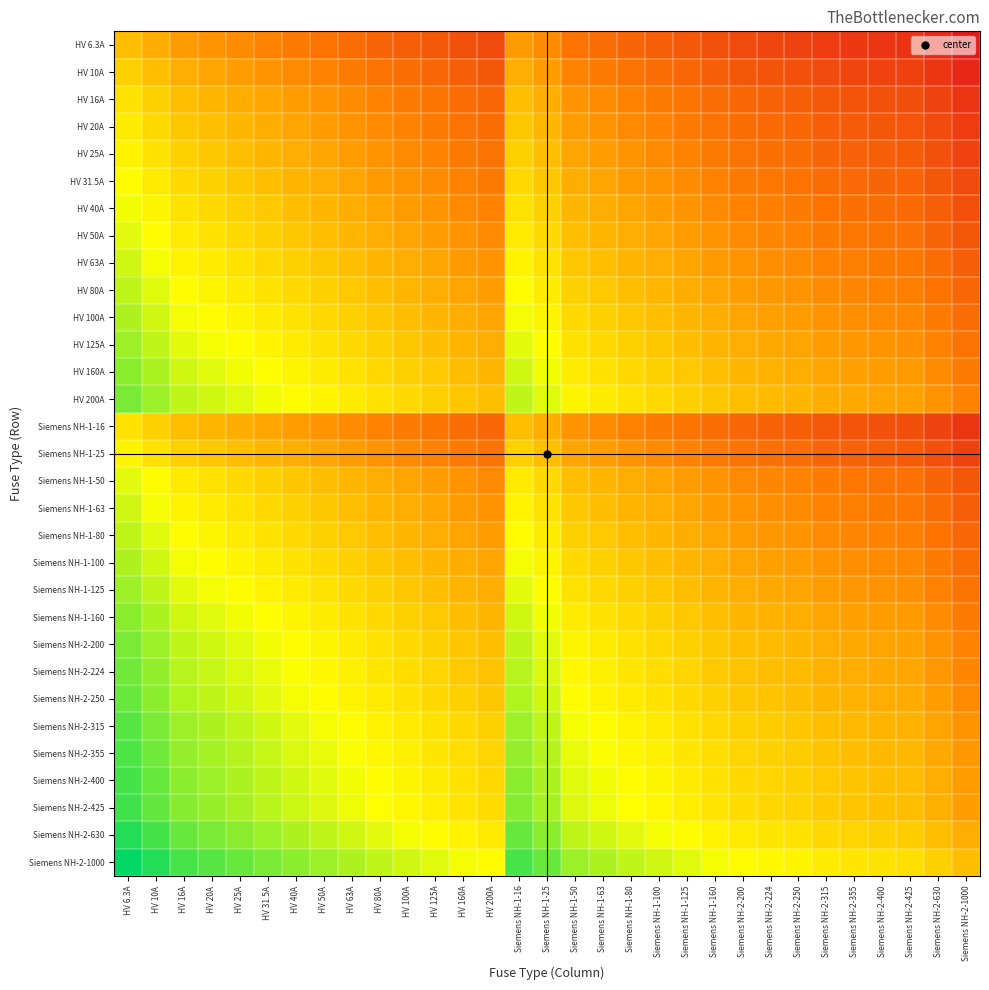

Reading left to right, list all the values displayed in this chart.

HV 6.3A: HV 6.3A=0.0	HV 10A=-0.2	HV 16A=-0.4	HV 20A=-0.5	HV 25A=-0.6	HV 31.5A=-0.7	HV 40A=-0.8	HV 50A=-0.9	HV 63A=-1.0	HV 80A=-1.1	HV 100A=-1.2	HV 125A=-1.3	HV 160A=-1.4	HV 200A=-1.5	Siemens NH-1-16=-0.4	Siemens NH-1-25=-0.6	Siemens NH-1-50=-0.9	Siemens NH-1-63=-1.0	Siemens NH-1-80=-1.1	Siemens NH-1-100=-1.2	Siemens NH-1-125=-1.3	Siemens NH-1-160=-1.4	Siemens NH-2-200=-1.5	Siemens NH-2-224=-1.6	Siemens NH-2-250=-1.6	Siemens NH-2-315=-1.7	Siemens NH-2-355=-1.8	Siemens NH-2-400=-1.8	Siemens NH-2-425=-1.8	Siemens NH-2-630=-2.0	Siemens NH-2-1000=-2.2
HV 10A: HV 6.3A=0.2	HV 10A=0.0	HV 16A=-0.2	HV 20A=-0.3	HV 25A=-0.4	HV 31.5A=-0.5	HV 40A=-0.6	HV 50A=-0.7	HV 63A=-0.8	HV 80A=-0.9	HV 100A=-1.0	HV 125A=-1.1	HV 160A=-1.2	HV 200A=-1.3	Siemens NH-1-16=-0.2	Siemens NH-1-25=-0.4	Siemens NH-1-50=-0.7	Siemens NH-1-63=-0.8	Siemens NH-1-80=-0.9	Siemens NH-1-100=-1.0	Siemens NH-1-125=-1.1	Siemens NH-1-160=-1.2	Siemens NH-2-200=-1.3	Siemens NH-2-224=-1.4	Siemens NH-2-250=-1.4	Siemens NH-2-315=-1.5	Siemens NH-2-355=-1.6	Siemens NH-2-400=-1.6	Siemens NH-2-425=-1.6	Siemens NH-2-630=-1.8	Siemens NH-2-1000=-2.0
HV 16A: HV 6.3A=0.4	HV 10A=0.2	HV 16A=0.0	HV 20A=-0.1	HV 25A=-0.2	HV 31.5A=-0.3	HV 40A=-0.4	HV 50A=-0.5	HV 63A=-0.6	HV 80A=-0.7	HV 100A=-0.8	HV 125A=-0.9	HV 160A=-1.0	HV 200A=-1.1	Siemens NH-1-16=0.0	Siemens NH-1-25=-0.2	Siemens NH-1-50=-0.5	Siemens NH-1-63=-0.6	Siemens NH-1-80=-0.7	Siemens NH-1-100=-0.8	Siemens NH-1-125=-0.9	Siemens NH-1-160=-1.0	Siemens NH-2-200=-1.1	Siemens NH-2-224=-1.1	Siemens NH-2-250=-1.2	Siemens NH-2-315=-1.3	Siemens NH-2-355=-1.3	Siemens NH-2-400=-1.4	Siemens NH-2-425=-1.4	Siemens NH-2-630=-1.6	Siemens NH-2-1000=-1.8
HV 20A: HV 6.3A=0.5	HV 10A=0.3	HV 16A=0.1	HV 20A=0.0	HV 25A=-0.1	HV 31.5A=-0.2	HV 40A=-0.3	HV 50A=-0.4	HV 63A=-0.5	HV 80A=-0.6	HV 100A=-0.7	HV 125A=-0.8	HV 160A=-0.9	HV 200A=-1.0	Siemens NH-1-16=0.1	Siemens NH-1-25=-0.1	Siemens NH-1-50=-0.4	Siemens NH-1-63=-0.5	Siemens NH-1-80=-0.6	Siemens NH-1-100=-0.7	Siemens NH-1-125=-0.8	Siemens NH-1-160=-0.9	Siemens NH-2-200=-1.0	Siemens NH-2-224=-1.0	Siemens NH-2-250=-1.1	Siemens NH-2-315=-1.2	Siemens NH-2-355=-1.2	Siemens NH-2-400=-1.3	Siemens NH-2-425=-1.3	Siemens NH-2-630=-1.5	Siemens NH-2-1000=-1.7
HV 25A: HV 6.3A=0.6	HV 10A=0.4	HV 16A=0.2	HV 20A=0.1	HV 25A=0.0	HV 31.5A=-0.1	HV 40A=-0.2	HV 50A=-0.3	HV 63A=-0.4	HV 80A=-0.5	HV 100A=-0.6	HV 125A=-0.7	HV 160A=-0.8	HV 200A=-0.9	Siemens NH-1-16=0.2	Siemens NH-1-25=0.0	Siemens NH-1-50=-0.3	Siemens NH-1-63=-0.4	Siemens NH-1-80=-0.5	Siemens NH-1-100=-0.6	Siemens NH-1-125=-0.7	Siemens NH-1-160=-0.8	Siemens NH-2-200=-0.9	Siemens NH-2-224=-1.0	Siemens NH-2-250=-1.0	Siemens NH-2-315=-1.1	Siemens NH-2-355=-1.2	Siemens NH-2-400=-1.2	Siemens NH-2-425=-1.2	Siemens NH-2-630=-1.4	Siemens NH-2-1000=-1.6
HV 31.5A: HV 6.3A=0.7	HV 10A=0.5	HV 16A=0.3	HV 20A=0.2	HV 25A=0.1	HV 31.5A=0.0	HV 40A=-0.1	HV 50A=-0.2	HV 63A=-0.3	HV 80A=-0.4	HV 100A=-0.5	HV 125A=-0.6	HV 160A=-0.7	HV 200A=-0.8	Siemens NH-1-16=0.3	Siemens NH-1-25=0.1	Siemens NH-1-50=-0.2	Siemens NH-1-63=-0.3	Siemens NH-1-80=-0.4	Siemens NH-1-100=-0.5	Siemens NH-1-125=-0.6	Siemens NH-1-160=-0.7	Siemens NH-2-200=-0.8	Siemens NH-2-224=-0.9	Siemens NH-2-250=-0.9	Siemens NH-2-315=-1.0	Siemens NH-2-355=-1.1	Siemens NH-2-400=-1.1	Siemens NH-2-425=-1.1	Siemens NH-2-630=-1.3	Siemens NH-2-1000=-1.5
HV 40A: HV 6.3A=0.8	HV 10A=0.6	HV 16A=0.4	HV 20A=0.3	HV 25A=0.2	HV 31.5A=0.1	HV 40A=0.0	HV 50A=-0.1	HV 63A=-0.2	HV 80A=-0.3	HV 100A=-0.4	HV 125A=-0.5	HV 160A=-0.6	HV 200A=-0.7	Siemens NH-1-16=0.4	Siemens NH-1-25=0.2	Siemens NH-1-50=-0.1	Siemens NH-1-63=-0.2	Siemens NH-1-80=-0.3	Siemens NH-1-100=-0.4	Siemens NH-1-125=-0.5	Siemens NH-1-160=-0.6	Siemens NH-2-200=-0.7	Siemens NH-2-224=-0.7	Siemens NH-2-250=-0.8	Siemens NH-2-315=-0.9	Siemens NH-2-355=-0.9	Siemens NH-2-400=-1.0	Siemens NH-2-425=-1.0	Siemens NH-2-630=-1.2	Siemens NH-2-1000=-1.4
HV 50A: HV 6.3A=0.9	HV 10A=0.7	HV 16A=0.5	HV 20A=0.4	HV 25A=0.3	HV 31.5A=0.2	HV 40A=0.1	HV 50A=0.0	HV 63A=-0.1	HV 80A=-0.2	HV 100A=-0.3	HV 125A=-0.4	HV 160A=-0.5	HV 200A=-0.6	Siemens NH-1-16=0.5	Siemens NH-1-25=0.3	Siemens NH-1-50=0.0	Siemens NH-1-63=-0.1	Siemens NH-1-80=-0.2	Siemens NH-1-100=-0.3	Siemens NH-1-125=-0.4	Siemens NH-1-160=-0.5	Siemens NH-2-200=-0.6	Siemens NH-2-224=-0.7	Siemens NH-2-250=-0.7	Siemens NH-2-315=-0.8	Siemens NH-2-355=-0.9	Siemens NH-2-400=-0.9	Siemens NH-2-425=-0.9	Siemens NH-2-630=-1.1	Siemens NH-2-1000=-1.3
HV 63A: HV 6.3A=1.0	HV 10A=0.8	HV 16A=0.6	HV 20A=0.5	HV 25A=0.4	HV 31.5A=0.3	HV 40A=0.2	HV 50A=0.1	HV 63A=0.0	HV 80A=-0.1	HV 100A=-0.2	HV 125A=-0.3	HV 160A=-0.4	HV 200A=-0.5	Siemens NH-1-16=0.6	Siemens NH-1-25=0.4	Siemens NH-1-50=0.1	Siemens NH-1-63=0.0	Siemens NH-1-80=-0.1	Siemens NH-1-100=-0.2	Siemens NH-1-125=-0.3	Siemens NH-1-160=-0.4	Siemens NH-2-200=-0.5	Siemens NH-2-224=-0.6	Siemens NH-2-250=-0.6	Siemens NH-2-315=-0.7	Siemens NH-2-355=-0.8	Siemens NH-2-400=-0.8	Siemens NH-2-425=-0.8	Siemens NH-2-630=-1.0	Siemens NH-2-1000=-1.2
HV 80A: HV 6.3A=1.1	HV 10A=0.9	HV 16A=0.7	HV 20A=0.6	HV 25A=0.5	HV 31.5A=0.4	HV 40A=0.3	HV 50A=0.2	HV 63A=0.1	HV 80A=0.0	HV 100A=-0.1	HV 125A=-0.2	HV 160A=-0.3	HV 200A=-0.4	Siemens NH-1-16=0.7	Siemens NH-1-25=0.5	Siemens NH-1-50=0.2	Siemens NH-1-63=0.1	Siemens NH-1-80=0.0	Siemens NH-1-100=-0.1	Siemens NH-1-125=-0.2	Siemens NH-1-160=-0.3	Siemens NH-2-200=-0.4	Siemens NH-2-224=-0.4	Siemens NH-2-250=-0.5	Siemens NH-2-315=-0.6	Siemens NH-2-355=-0.6	Siemens NH-2-400=-0.7	Siemens NH-2-425=-0.7	Siemens NH-2-630=-0.9	Siemens NH-2-1000=-1.1
HV 100A: HV 6.3A=1.2	HV 10A=1.0	HV 16A=0.8	HV 20A=0.7	HV 25A=0.6	HV 31.5A=0.5	HV 40A=0.4	HV 50A=0.3	HV 63A=0.2	HV 80A=0.1	HV 100A=0.0	HV 125A=-0.1	HV 160A=-0.2	HV 200A=-0.3	Siemens NH-1-16=0.8	Siemens NH-1-25=0.6	Siemens NH-1-50=0.3	Siemens NH-1-63=0.2	Siemens NH-1-80=0.1	Siemens NH-1-100=0.0	Siemens NH-1-125=-0.1	Siemens NH-1-160=-0.2	Siemens NH-2-200=-0.3	Siemens NH-2-224=-0.4	Siemens NH-2-250=-0.4	Siemens NH-2-315=-0.5	Siemens NH-2-355=-0.6	Siemens NH-2-400=-0.6	Siemens NH-2-425=-0.6	Siemens NH-2-630=-0.8	Siemens NH-2-1000=-1.0
HV 125A: HV 6.3A=1.3	HV 10A=1.1	HV 16A=0.9	HV 20A=0.8	HV 25A=0.7	HV 31.5A=0.6	HV 40A=0.5	HV 50A=0.4	HV 63A=0.3	HV 80A=0.2	HV 100A=0.1	HV 125A=0.0	HV 160A=-0.1	HV 200A=-0.2	Siemens NH-1-16=0.9	Siemens NH-1-25=0.7	Siemens NH-1-50=0.4	Siemens NH-1-63=0.3	Siemens NH-1-80=0.2	Siemens NH-1-100=0.1	Siemens NH-1-125=0.0	Siemens NH-1-160=-0.1	Siemens NH-2-200=-0.2	Siemens NH-2-224=-0.3	Siemens NH-2-250=-0.3	Siemens NH-2-315=-0.4	Siemens NH-2-355=-0.5	Siemens NH-2-400=-0.5	Siemens NH-2-425=-0.5	Siemens NH-2-630=-0.7	Siemens NH-2-1000=-0.9
HV 160A: HV 6.3A=1.4	HV 10A=1.2	HV 16A=1.0	HV 20A=0.9	HV 25A=0.8	HV 31.5A=0.7	HV 40A=0.6	HV 50A=0.5	HV 63A=0.4	HV 80A=0.3	HV 100A=0.2	HV 125A=0.1	HV 160A=0.0	HV 200A=-0.1	Siemens NH-1-16=1.0	Siemens NH-1-25=0.8	Siemens NH-1-50=0.5	Siemens NH-1-63=0.4	Siemens NH-1-80=0.3	Siemens NH-1-100=0.2	Siemens NH-1-125=0.1	Siemens NH-1-160=0.0	Siemens NH-2-200=-0.1	Siemens NH-2-224=-0.1	Siemens NH-2-250=-0.2	Siemens NH-2-315=-0.3	Siemens NH-2-355=-0.3	Siemens NH-2-400=-0.4	Siemens NH-2-425=-0.4	Siemens NH-2-630=-0.6	Siemens NH-2-1000=-0.8
HV 200A: HV 6.3A=1.5	HV 10A=1.3	HV 16A=1.1	HV 20A=1.0	HV 25A=0.9	HV 31.5A=0.8	HV 40A=0.7	HV 50A=0.6	HV 63A=0.5	HV 80A=0.4	HV 100A=0.3	HV 125A=0.2	HV 160A=0.1	HV 200A=0.0	Siemens NH-1-16=1.1	Siemens NH-1-25=0.9	Siemens NH-1-50=0.6	Siemens NH-1-63=0.5	Siemens NH-1-80=0.4	Siemens NH-1-100=0.3	Siemens NH-1-125=0.2	Siemens NH-1-160=0.1	Siemens NH-2-200=0.0	Siemens NH-2-224=-0.0	Siemens NH-2-250=-0.1	Siemens NH-2-315=-0.2	Siemens NH-2-355=-0.2	Siemens NH-2-400=-0.3	Siemens NH-2-425=-0.3	Siemens NH-2-630=-0.5	Siemens NH-2-1000=-0.7
Siemens NH-1-16: HV 6.3A=0.4	HV 10A=0.2	HV 16A=0.0	HV 20A=-0.1	HV 25A=-0.2	HV 31.5A=-0.3	HV 40A=-0.4	HV 50A=-0.5	HV 63A=-0.6	HV 80A=-0.7	HV 100A=-0.8	HV 125A=-0.9	HV 160A=-1.0	HV 200A=-1.1	Siemens NH-1-16=0.0	Siemens NH-1-25=-0.2	Siemens NH-1-50=-0.5	Siemens NH-1-63=-0.6	Siemens NH-1-80=-0.7	Siemens NH-1-100=-0.8	Siemens NH-1-125=-0.9	Siemens NH-1-160=-1.0	Siemens NH-2-200=-1.1	Siemens NH-2-224=-1.1	Siemens NH-2-250=-1.2	Siemens NH-2-315=-1.3	Siemens NH-2-355=-1.3	Siemens NH-2-400=-1.4	Siemens NH-2-425=-1.4	Siemens NH-2-630=-1.6	Siemens NH-2-1000=-1.8
Siemens NH-1-25: HV 6.3A=0.6	HV 10A=0.4	HV 16A=0.2	HV 20A=0.1	HV 25A=0.0	HV 31.5A=-0.1	HV 40A=-0.2	HV 50A=-0.3	HV 63A=-0.4	HV 80A=-0.5	HV 100A=-0.6	HV 125A=-0.7	HV 160A=-0.8	HV 200A=-0.9	Siemens NH-1-16=0.2	Siemens NH-1-25=0.0	Siemens NH-1-50=-0.3	Siemens NH-1-63=-0.4	Siemens NH-1-80=-0.5	Siemens NH-1-100=-0.6	Siemens NH-1-125=-0.7	Siemens NH-1-160=-0.8	Siemens NH-2-200=-0.9	Siemens NH-2-224=-1.0	Siemens NH-2-250=-1.0	Siemens NH-2-315=-1.1	Siemens NH-2-355=-1.2	Siemens NH-2-400=-1.2	Siemens NH-2-425=-1.2	Siemens NH-2-630=-1.4	Siemens NH-2-1000=-1.6
Siemens NH-1-50: HV 6.3A=0.9	HV 10A=0.7	HV 16A=0.5	HV 20A=0.4	HV 25A=0.3	HV 31.5A=0.2	HV 40A=0.1	HV 50A=0.0	HV 63A=-0.1	HV 80A=-0.2	HV 100A=-0.3	HV 125A=-0.4	HV 160A=-0.5	HV 200A=-0.6	Siemens NH-1-16=0.5	Siemens NH-1-25=0.3	Siemens NH-1-50=0.0	Siemens NH-1-63=-0.1	Siemens NH-1-80=-0.2	Siemens NH-1-100=-0.3	Siemens NH-1-125=-0.4	Siemens NH-1-160=-0.5	Siemens NH-2-200=-0.6	Siemens NH-2-224=-0.7	Siemens NH-2-250=-0.7	Siemens NH-2-315=-0.8	Siemens NH-2-355=-0.9	Siemens NH-2-400=-0.9	Siemens NH-2-425=-0.9	Siemens NH-2-630=-1.1	Siemens NH-2-1000=-1.3
Siemens NH-1-63: HV 6.3A=1.0	HV 10A=0.8	HV 16A=0.6	HV 20A=0.5	HV 25A=0.4	HV 31.5A=0.3	HV 40A=0.2	HV 50A=0.1	HV 63A=0.0	HV 80A=-0.1	HV 100A=-0.2	HV 125A=-0.3	HV 160A=-0.4	HV 200A=-0.5	Siemens NH-1-16=0.6	Siemens NH-1-25=0.4	Siemens NH-1-50=0.1	Siemens NH-1-63=0.0	Siemens NH-1-80=-0.1	Siemens NH-1-100=-0.2	Siemens NH-1-125=-0.3	Siemens NH-1-160=-0.4	Siemens NH-2-200=-0.5	Siemens NH-2-224=-0.6	Siemens NH-2-250=-0.6	Siemens NH-2-315=-0.7	Siemens NH-2-355=-0.8	Siemens NH-2-400=-0.8	Siemens NH-2-425=-0.8	Siemens NH-2-630=-1.0	Siemens NH-2-1000=-1.2
Siemens NH-1-80: HV 6.3A=1.1	HV 10A=0.9	HV 16A=0.7	HV 20A=0.6	HV 25A=0.5	HV 31.5A=0.4	HV 40A=0.3	HV 50A=0.2	HV 63A=0.1	HV 80A=0.0	HV 100A=-0.1	HV 125A=-0.2	HV 160A=-0.3	HV 200A=-0.4	Siemens NH-1-16=0.7	Siemens NH-1-25=0.5	Siemens NH-1-50=0.2	Siemens NH-1-63=0.1	Siemens NH-1-80=0.0	Siemens NH-1-100=-0.1	Siemens NH-1-125=-0.2	Siemens NH-1-160=-0.3	Siemens NH-2-200=-0.4	Siemens NH-2-224=-0.4	Siemens NH-2-250=-0.5	Siemens NH-2-315=-0.6	Siemens NH-2-355=-0.6	Siemens NH-2-400=-0.7	Siemens NH-2-425=-0.7	Siemens NH-2-630=-0.9	Siemens NH-2-1000=-1.1
Siemens NH-1-100: HV 6.3A=1.2	HV 10A=1.0	HV 16A=0.8	HV 20A=0.7	HV 25A=0.6	HV 31.5A=0.5	HV 40A=0.4	HV 50A=0.3	HV 63A=0.2	HV 80A=0.1	HV 100A=0.0	HV 125A=-0.1	HV 160A=-0.2	HV 200A=-0.3	Siemens NH-1-16=0.8	Siemens NH-1-25=0.6	Siemens NH-1-50=0.3	Siemens NH-1-63=0.2	Siemens NH-1-80=0.1	Siemens NH-1-100=0.0	Siemens NH-1-125=-0.1	Siemens NH-1-160=-0.2	Siemens NH-2-200=-0.3	Siemens NH-2-224=-0.4	Siemens NH-2-250=-0.4	Siemens NH-2-315=-0.5	Siemens NH-2-355=-0.6	Siemens NH-2-400=-0.6	Siemens NH-2-425=-0.6	Siemens NH-2-630=-0.8	Siemens NH-2-1000=-1.0
Siemens NH-1-125: HV 6.3A=1.3	HV 10A=1.1	HV 16A=0.9	HV 20A=0.8	HV 25A=0.7	HV 31.5A=0.6	HV 40A=0.5	HV 50A=0.4	HV 63A=0.3	HV 80A=0.2	HV 100A=0.1	HV 125A=0.0	HV 160A=-0.1	HV 200A=-0.2	Siemens NH-1-16=0.9	Siemens NH-1-25=0.7	Siemens NH-1-50=0.4	Siemens NH-1-63=0.3	Siemens NH-1-80=0.2	Siemens NH-1-100=0.1	Siemens NH-1-125=0.0	Siemens NH-1-160=-0.1	Siemens NH-2-200=-0.2	Siemens NH-2-224=-0.3	Siemens NH-2-250=-0.3	Siemens NH-2-315=-0.4	Siemens NH-2-355=-0.5	Siemens NH-2-400=-0.5	Siemens NH-2-425=-0.5	Siemens NH-2-630=-0.7	Siemens NH-2-1000=-0.9
Siemens NH-1-160: HV 6.3A=1.4	HV 10A=1.2	HV 16A=1.0	HV 20A=0.9	HV 25A=0.8	HV 31.5A=0.7	HV 40A=0.6	HV 50A=0.5	HV 63A=0.4	HV 80A=0.3	HV 100A=0.2	HV 125A=0.1	HV 160A=0.0	HV 200A=-0.1	Siemens NH-1-16=1.0	Siemens NH-1-25=0.8	Siemens NH-1-50=0.5	Siemens NH-1-63=0.4	Siemens NH-1-80=0.3	Siemens NH-1-100=0.2	Siemens NH-1-125=0.1	Siemens NH-1-160=0.0	Siemens NH-2-200=-0.1	Siemens NH-2-224=-0.1	Siemens NH-2-250=-0.2	Siemens NH-2-315=-0.3	Siemens NH-2-355=-0.3	Siemens NH-2-400=-0.4	Siemens NH-2-425=-0.4	Siemens NH-2-630=-0.6	Siemens NH-2-1000=-0.8
Siemens NH-2-200: HV 6.3A=1.5	HV 10A=1.3	HV 16A=1.1	HV 20A=1.0	HV 25A=0.9	HV 31.5A=0.8	HV 40A=0.7	HV 50A=0.6	HV 63A=0.5	HV 80A=0.4	HV 100A=0.3	HV 125A=0.2	HV 160A=0.1	HV 200A=0.0	Siemens NH-1-16=1.1	Siemens NH-1-25=0.9	Siemens NH-1-50=0.6	Siemens NH-1-63=0.5	Siemens NH-1-80=0.4	Siemens NH-1-100=0.3	Siemens NH-1-125=0.2	Siemens NH-1-160=0.1	Siemens NH-2-200=0.0	Siemens NH-2-224=-0.0	Siemens NH-2-250=-0.1	Siemens NH-2-315=-0.2	Siemens NH-2-355=-0.2	Siemens NH-2-400=-0.3	Siemens NH-2-425=-0.3	Siemens NH-2-630=-0.5	Siemens NH-2-1000=-0.7
Siemens NH-2-224: HV 6.3A=1.6	HV 10A=1.4	HV 16A=1.1	HV 20A=1.0	HV 25A=1.0	HV 31.5A=0.9	HV 40A=0.7	HV 50A=0.7	HV 63A=0.6	HV 80A=0.4	HV 100A=0.4	HV 125A=0.3	HV 160A=0.1	HV 200A=0.0	Siemens NH-1-16=1.1	Siemens NH-1-25=1.0	Siemens NH-1-50=0.7	Siemens NH-1-63=0.6	Siemens NH-1-80=0.4	Siemens NH-1-100=0.4	Siemens NH-1-125=0.3	Siemens NH-1-160=0.1	Siemens NH-2-200=0.0	Siemens NH-2-224=0.0	Siemens NH-2-250=-0.0	Siemens NH-2-315=-0.1	Siemens NH-2-355=-0.2	Siemens NH-2-400=-0.3	Siemens NH-2-425=-0.3	Siemens NH-2-630=-0.4	Siemens NH-2-1000=-0.6
Siemens NH-2-250: HV 6.3A=1.6	HV 10A=1.4	HV 16A=1.2	HV 20A=1.1	HV 25A=1.0	HV 31.5A=0.9	HV 40A=0.8	HV 50A=0.7	HV 63A=0.6	HV 80A=0.5	HV 100A=0.4	HV 125A=0.3	HV 160A=0.2	HV 200A=0.1	Siemens NH-1-16=1.2	Siemens NH-1-25=1.0	Siemens NH-1-50=0.7	Siemens NH-1-63=0.6	Siemens NH-1-80=0.5	Siemens NH-1-100=0.4	Siemens NH-1-125=0.3	Siemens NH-1-160=0.2	Siemens NH-2-200=0.1	Siemens NH-2-224=0.0	Siemens NH-2-250=0.0	Siemens NH-2-315=-0.1	Siemens NH-2-355=-0.2	Siemens NH-2-400=-0.2	Siemens NH-2-425=-0.2	Siemens NH-2-630=-0.4	Siemens NH-2-1000=-0.6
Siemens NH-2-315: HV 6.3A=1.7	HV 10A=1.5	HV 16A=1.3	HV 20A=1.2	HV 25A=1.1	HV 31.5A=1.0	HV 40A=0.9	HV 50A=0.8	HV 63A=0.7	HV 80A=0.6	HV 100A=0.5	HV 125A=0.4	HV 160A=0.3	HV 200A=0.2	Siemens NH-1-16=1.3	Siemens NH-1-25=1.1	Siemens NH-1-50=0.8	Siemens NH-1-63=0.7	Siemens NH-1-80=0.6	Siemens NH-1-100=0.5	Siemens NH-1-125=0.4	Siemens NH-1-160=0.3	Siemens NH-2-200=0.2	Siemens NH-2-224=0.1	Siemens NH-2-250=0.1	Siemens NH-2-315=0.0	Siemens NH-2-355=-0.1	Siemens NH-2-400=-0.1	Siemens NH-2-425=-0.1	Siemens NH-2-630=-0.3	Siemens NH-2-1000=-0.5
Siemens NH-2-355: HV 6.3A=1.8	HV 10A=1.6	HV 16A=1.3	HV 20A=1.2	HV 25A=1.2	HV 31.5A=1.1	HV 40A=0.9	HV 50A=0.9	HV 63A=0.8	HV 80A=0.6	HV 100A=0.6	HV 125A=0.5	HV 160A=0.3	HV 200A=0.2	Siemens NH-1-16=1.3	Siemens NH-1-25=1.2	Siemens NH-1-50=0.9	Siemens NH-1-63=0.8	Siemens NH-1-80=0.6	Siemens NH-1-100=0.6	Siemens NH-1-125=0.5	Siemens NH-1-160=0.3	Siemens NH-2-200=0.2	Siemens NH-2-224=0.2	Siemens NH-2-250=0.2	Siemens NH-2-315=0.1	Siemens NH-2-355=0.0	Siemens NH-2-400=-0.1	Siemens NH-2-425=-0.1	Siemens NH-2-630=-0.2	Siemens NH-2-1000=-0.4
Siemens NH-2-400: HV 6.3A=1.8	HV 10A=1.6	HV 16A=1.4	HV 20A=1.3	HV 25A=1.2	HV 31.5A=1.1	HV 40A=1.0	HV 50A=0.9	HV 63A=0.8	HV 80A=0.7	HV 100A=0.6	HV 125A=0.5	HV 160A=0.4	HV 200A=0.3	Siemens NH-1-16=1.4	Siemens NH-1-25=1.2	Siemens NH-1-50=0.9	Siemens NH-1-63=0.8	Siemens NH-1-80=0.7	Siemens NH-1-100=0.6	Siemens NH-1-125=0.5	Siemens NH-1-160=0.4	Siemens NH-2-200=0.3	Siemens NH-2-224=0.3	Siemens NH-2-250=0.2	Siemens NH-2-315=0.1	Siemens NH-2-355=0.1	Siemens NH-2-400=0.0	Siemens NH-2-425=-0.0	Siemens NH-2-630=-0.2	Siemens NH-2-1000=-0.4
Siemens NH-2-425: HV 6.3A=1.8	HV 10A=1.6	HV 16A=1.4	HV 20A=1.3	HV 25A=1.2	HV 31.5A=1.1	HV 40A=1.0	HV 50A=0.9	HV 63A=0.8	HV 80A=0.7	HV 100A=0.6	HV 125A=0.5	HV 160A=0.4	HV 200A=0.3	Siemens NH-1-16=1.4	Siemens NH-1-25=1.2	Siemens NH-1-50=0.9	Siemens NH-1-63=0.8	Siemens NH-1-80=0.7	Siemens NH-1-100=0.6	Siemens NH-1-125=0.5	Siemens NH-1-160=0.4	Siemens NH-2-200=0.3	Siemens NH-2-224=0.3	Siemens NH-2-250=0.2	Siemens NH-2-315=0.1	Siemens NH-2-355=0.1	Siemens NH-2-400=0.0	Siemens NH-2-425=0.0	Siemens NH-2-630=-0.2	Siemens NH-2-1000=-0.4
Siemens NH-2-630: HV 6.3A=2.0	HV 10A=1.8	HV 16A=1.6	HV 20A=1.5	HV 25A=1.4	HV 31.5A=1.3	HV 40A=1.2	HV 50A=1.1	HV 63A=1.0	HV 80A=0.9	HV 100A=0.8	HV 125A=0.7	HV 160A=0.6	HV 200A=0.5	Siemens NH-1-16=1.6	Siemens NH-1-25=1.4	Siemens NH-1-50=1.1	Siemens NH-1-63=1.0	Siemens NH-1-80=0.9	Siemens NH-1-100=0.8	Siemens NH-1-125=0.7	Siemens NH-1-160=0.6	Siemens NH-2-200=0.5	Siemens NH-2-224=0.4	Siemens NH-2-250=0.4	Siemens NH-2-315=0.3	Siemens NH-2-355=0.2	Siemens NH-2-400=0.2	Siemens NH-2-425=0.2	Siemens NH-2-630=0.0	Siemens NH-2-1000=-0.2
Siemens NH-2-1000: HV 6.3A=2.2	HV 10A=2.0	HV 16A=1.8	HV 20A=1.7	HV 25A=1.6	HV 31.5A=1.5	HV 40A=1.4	HV 50A=1.3	HV 63A=1.2	HV 80A=1.1	HV 100A=1.0	HV 125A=0.9	HV 160A=0.8	HV 200A=0.7	Siemens NH-1-16=1.8	Siemens NH-1-25=1.6	Siemens NH-1-50=1.3	Siemens NH-1-63=1.2	Siemens NH-1-80=1.1	Siemens NH-1-100=1.0	Siemens NH-1-125=0.9	Siemens NH-1-160=0.8	Siemens NH-2-200=0.7	Siemens NH-2-224=0.6	Siemens NH-2-250=0.6	Siemens NH-2-315=0.5	Siemens NH-2-355=0.4	Siemens NH-2-400=0.4	Siemens NH-2-425=0.4	Siemens NH-2-630=0.2	Siemens NH-2-1000=0.0